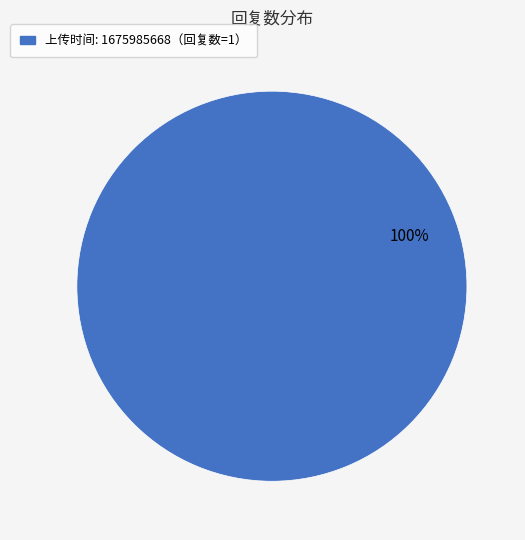

Is there any slice that represents more than half of the pie?

Yes